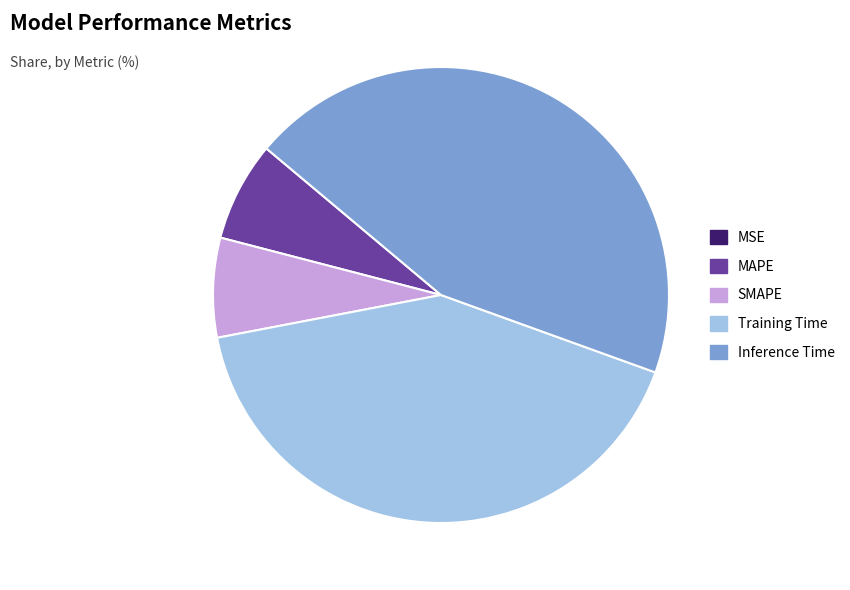

Combined, do Inference Time and MAPE account for over 50%?

Yes